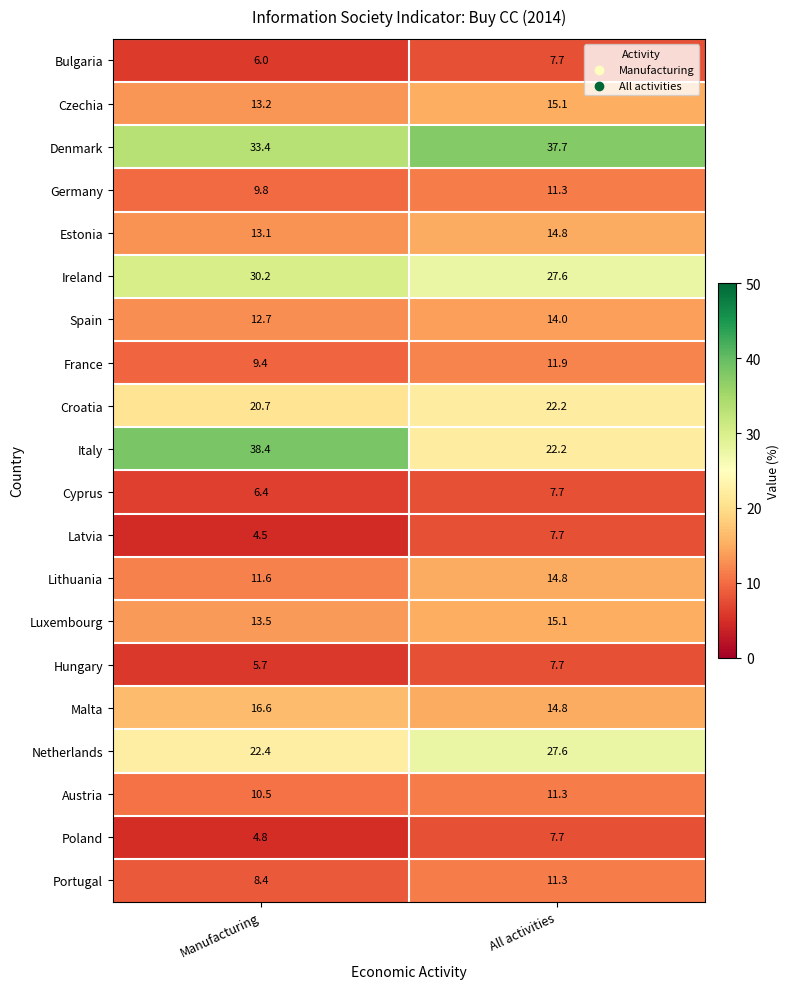

What is the sum of the Hungary values at Manufacturing and All activities?

13.4